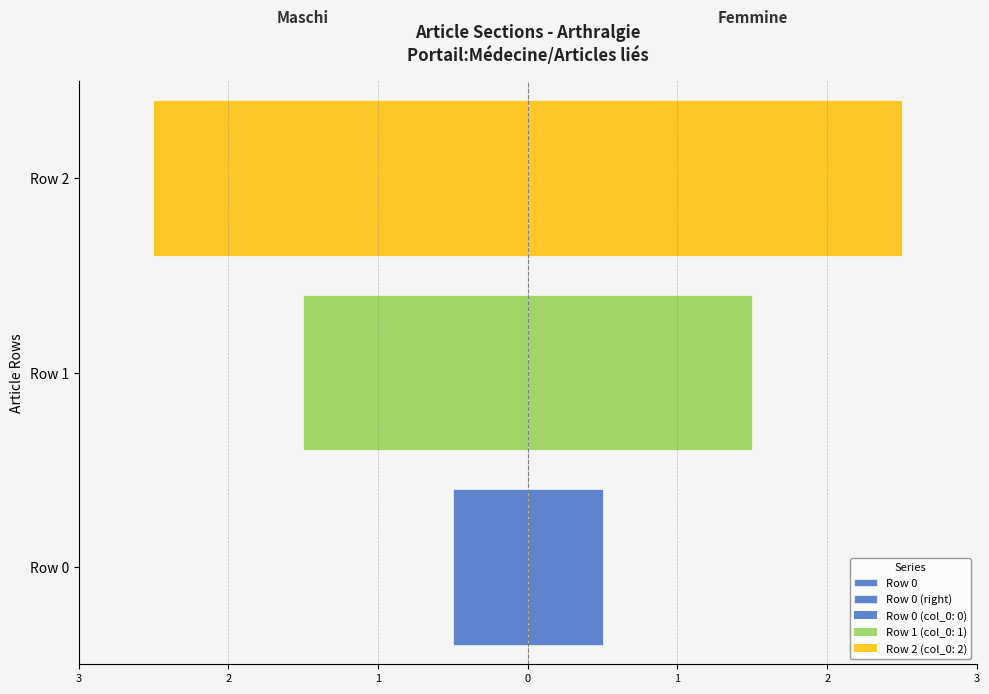

How many data points does each series have?

3